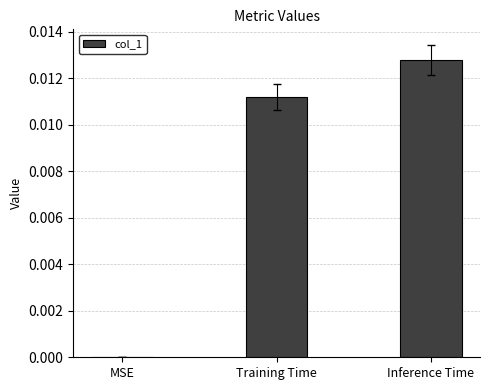

Which label corresponds to the largest value in the chart?

Inference Time